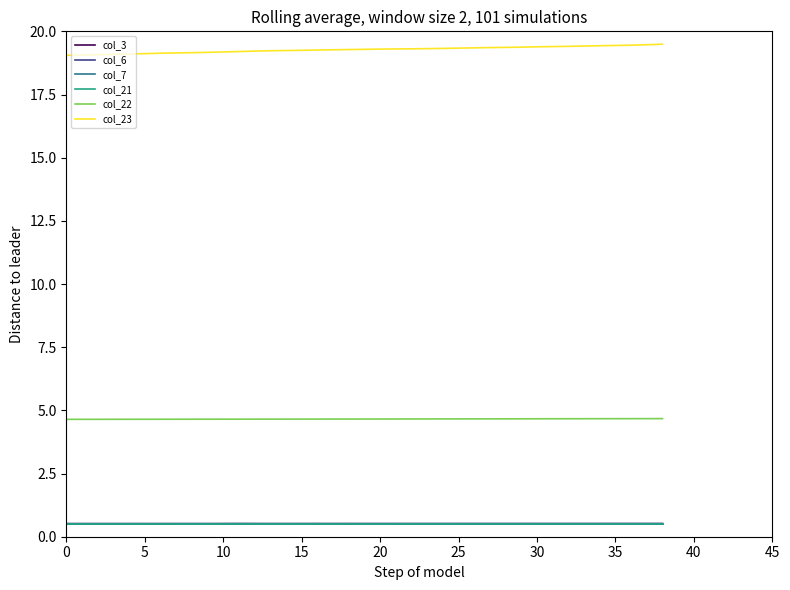

What is the maximum value shown in the chart?

19.5